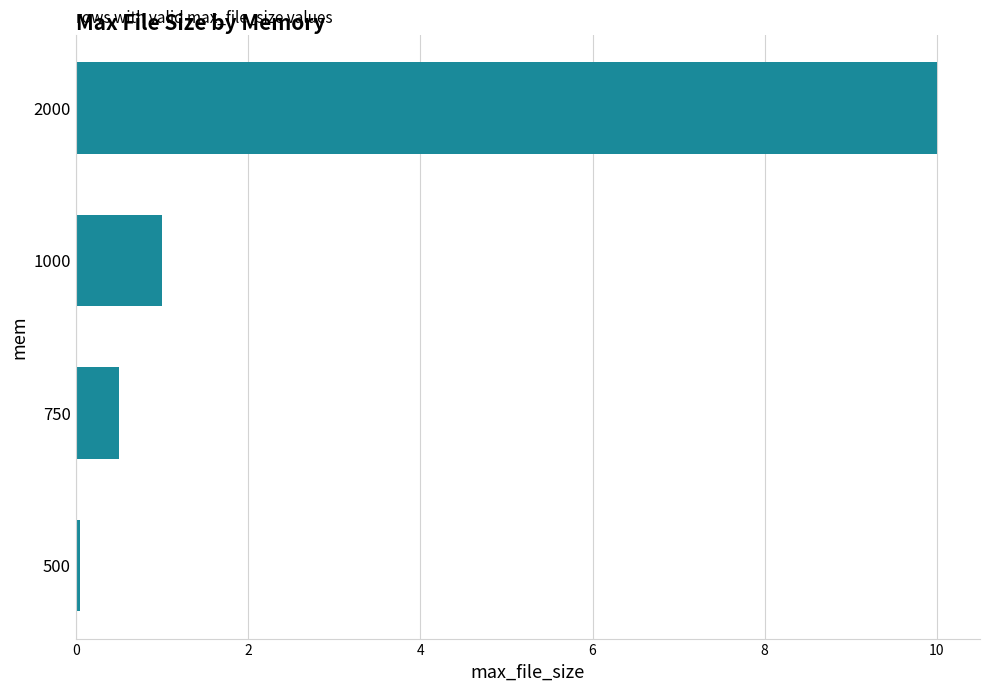

What is the average value?

2.9